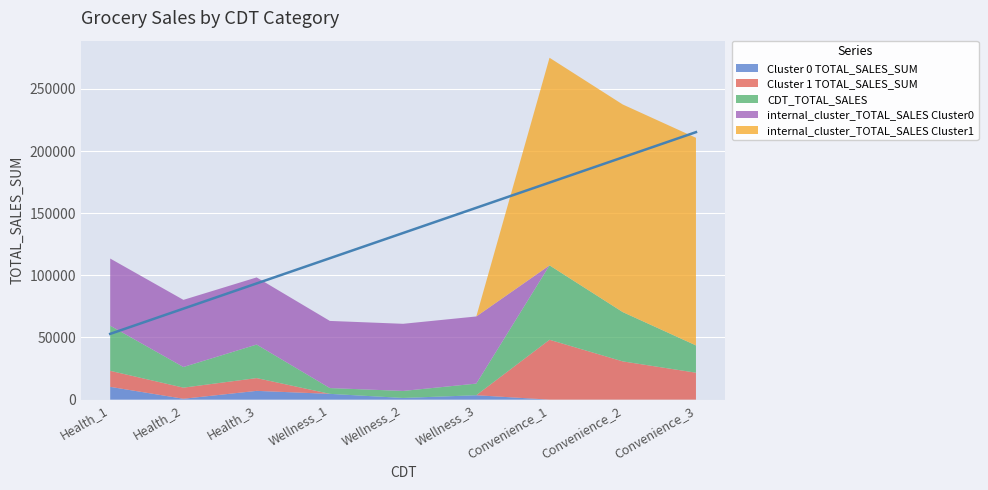

Reading left to right, what are all the values shown in this chart?

Cluster 0 TOTAL_SALES_SUM: 10282.2	703.8	7051.0	4655.5	1354.1	3540.3	0.0	0.0	0.0
Cluster 1 TOTAL_SALES_SUM: 12889.0	8945.6	10282.5	0.0	0.0	0.0	48154.1	30768.0	21678.6
CDT_TOTAL_SALES: 36315.7	16600.0	26973.3	4655.5	5641.4	9361.4	59855.0	39658.4	21945.2
internal_cluster_TOTAL_SALES Cluster0: 54008.5	54008.5	54008.5	54008.5	54008.5	54008.5	0.0	0.0	0.0
internal_cluster_TOTAL_SALES Cluster1: 0.0	0.0	0.0	0.0	0.0	0.0	166997.5	166997.5	166997.5